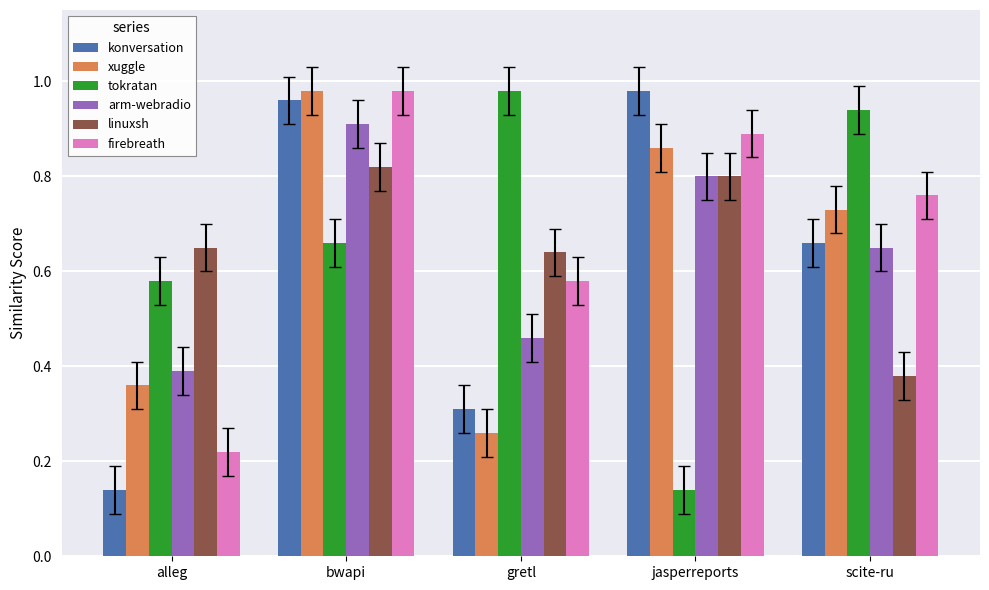

At which category is the sum across all series the highest?

bwapi